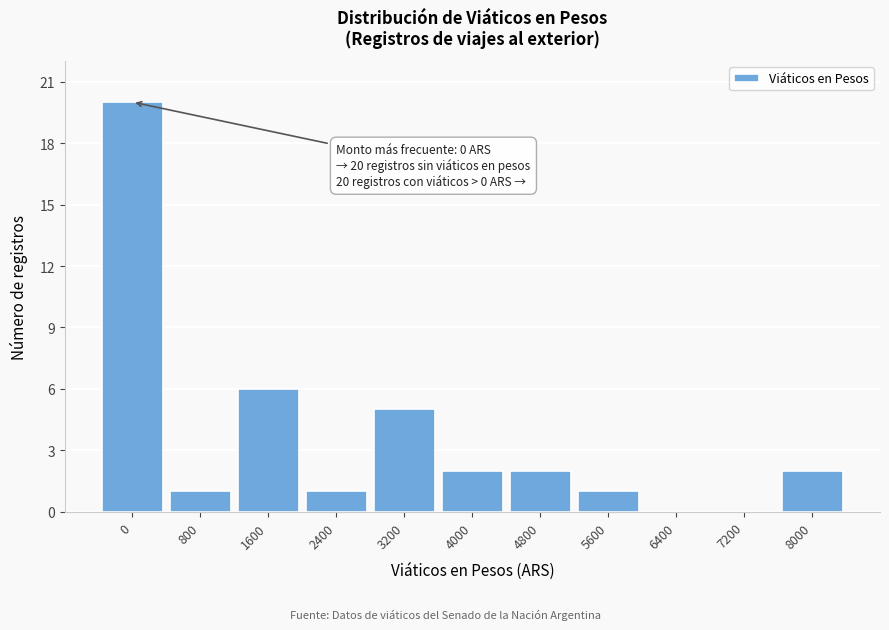

Reading left to right, extract all data points from this chart.

0=20	800=1	1600=6	2400=1	3200=5	4000=2	4800=2	5600=1	6400=0	7200=0	8000=2